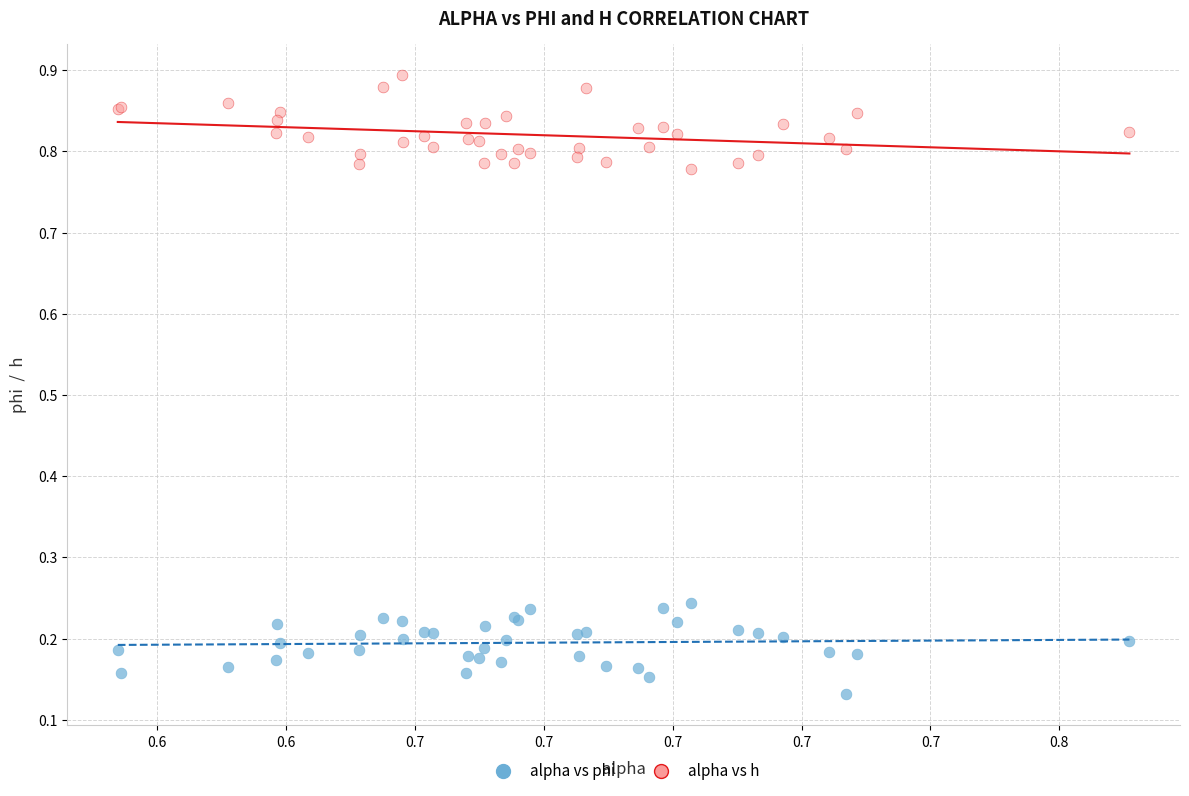

Which series contains the highest Y value?

alpha vs h